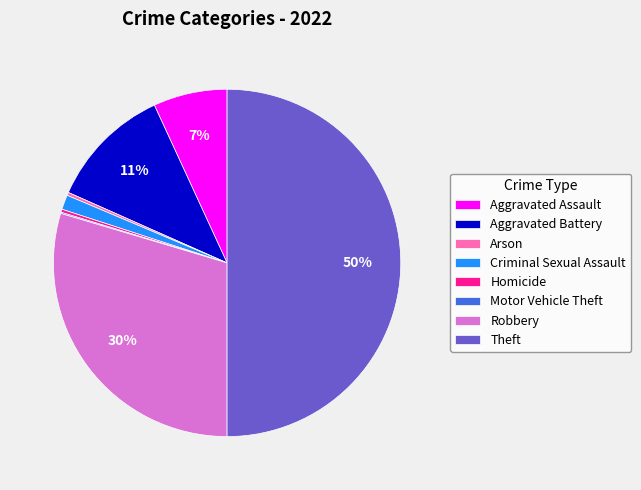

Does Homicide account for over 50% of the chart?

No